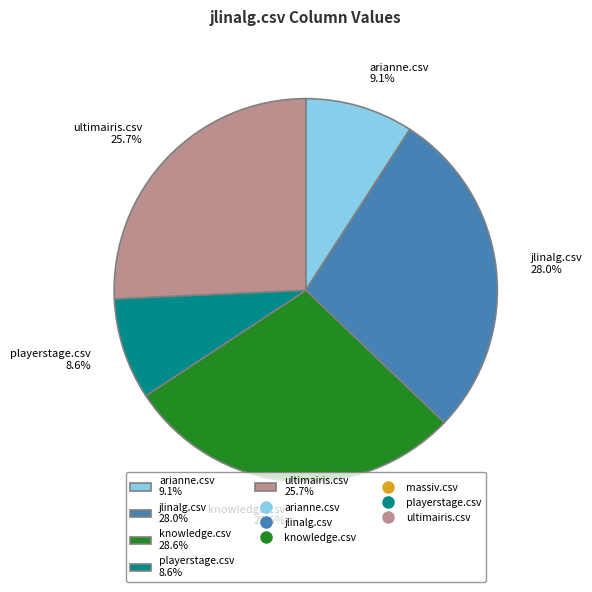

To the nearest percent, what is the difference between the playerstage.csv and knowledge.csv slice percentages?

20%